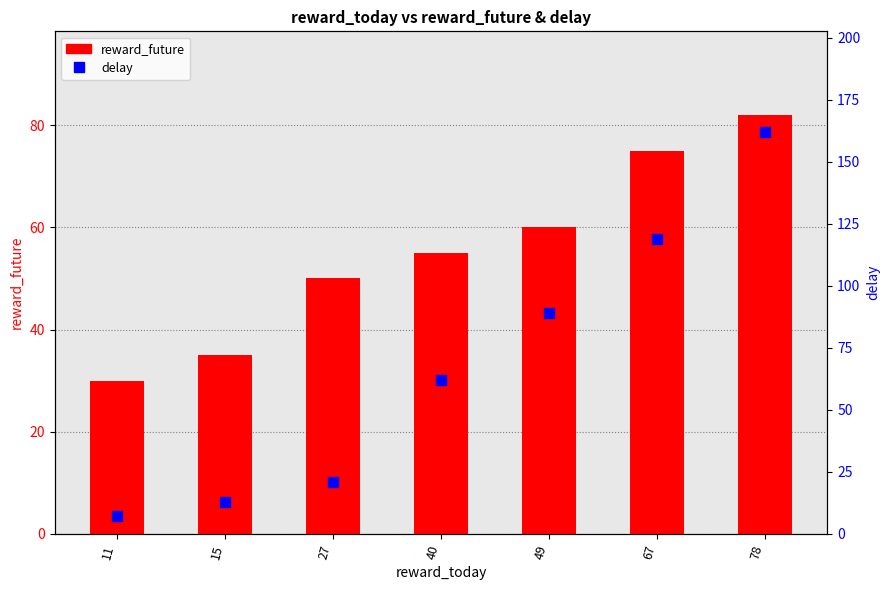

Which series reaches the minimum Y coordinate?

delay